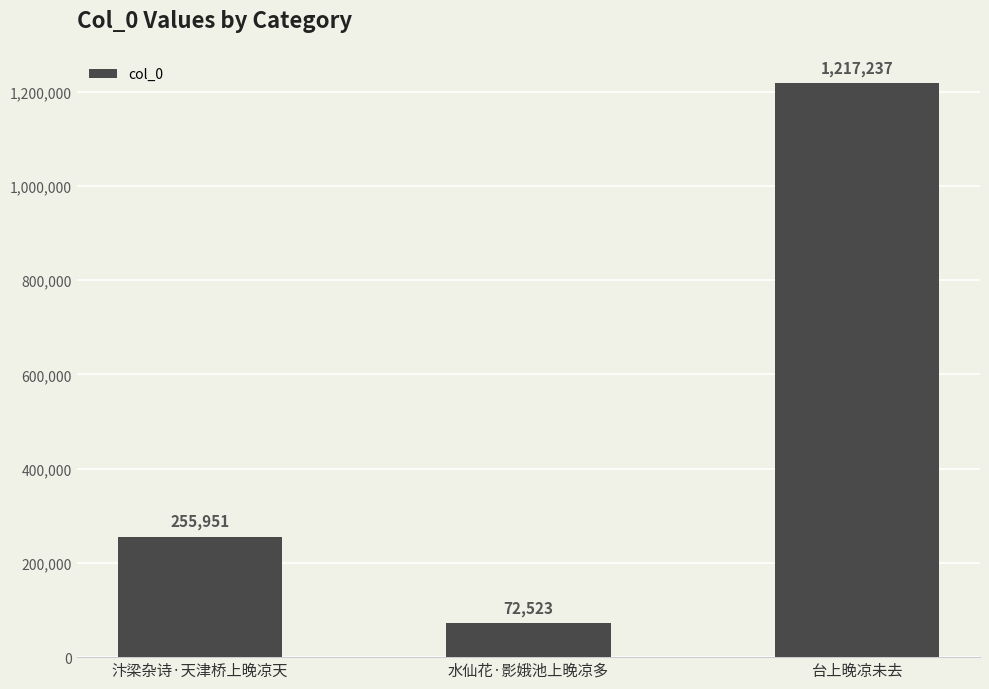

What value does the data have at 汴梁杂诗·天津桥上晚凉天, to the nearest 10?

255950